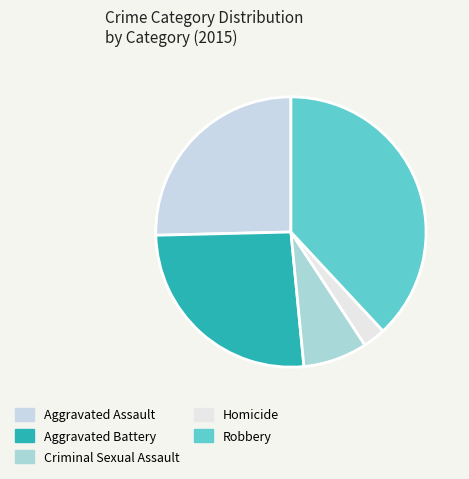

To the nearest percent, what is the combined percentage of Criminal Sexual Assault and Homicide?

10%